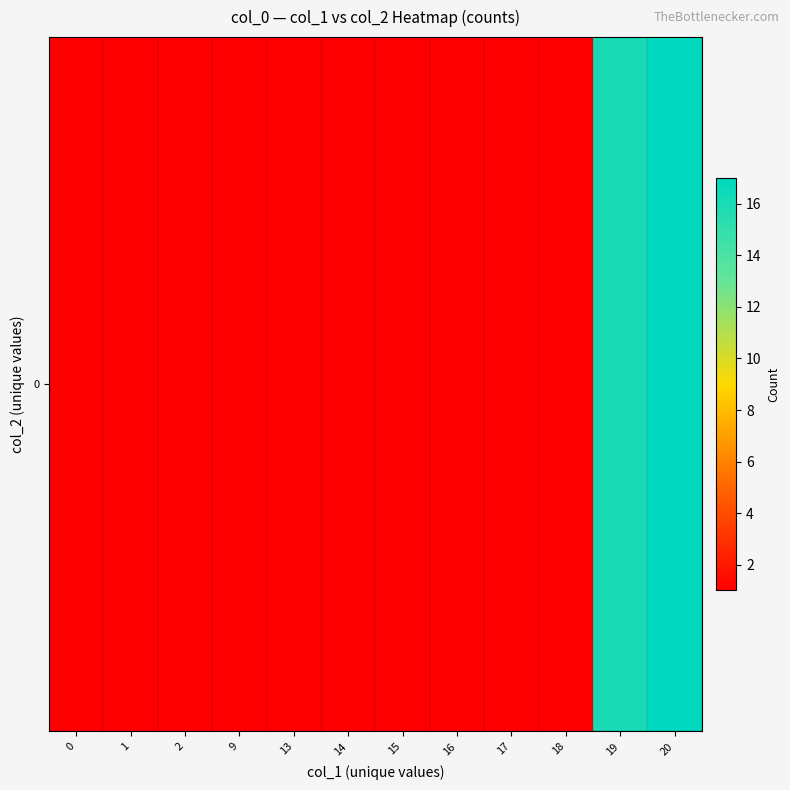

Count the number of values greater than 1.

2